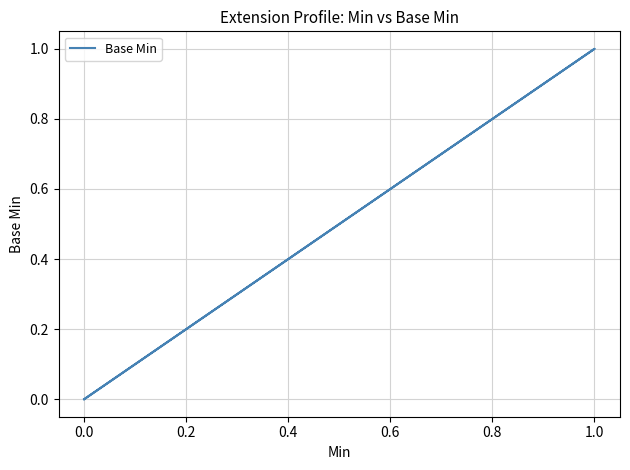

The chart shows a value of 0 at 0.0. True or false?

False